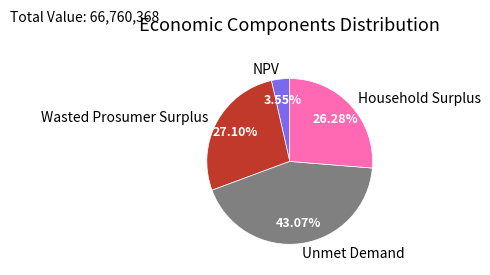

To the nearest percent, what is the average slice percentage?

25%